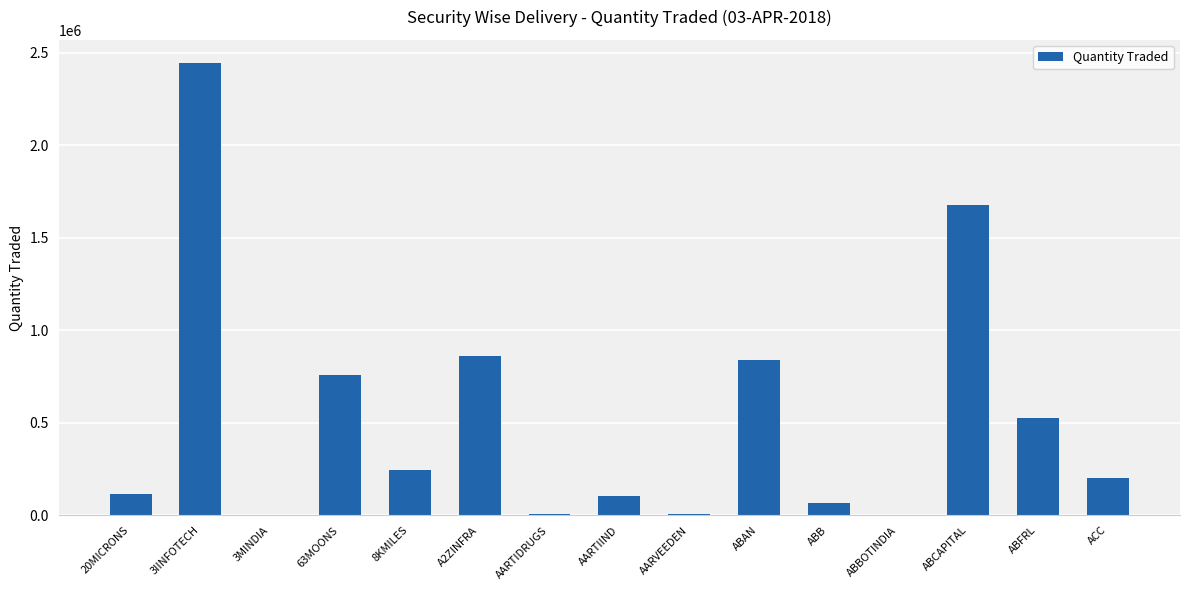

Does the chart contain stacked bars?

No